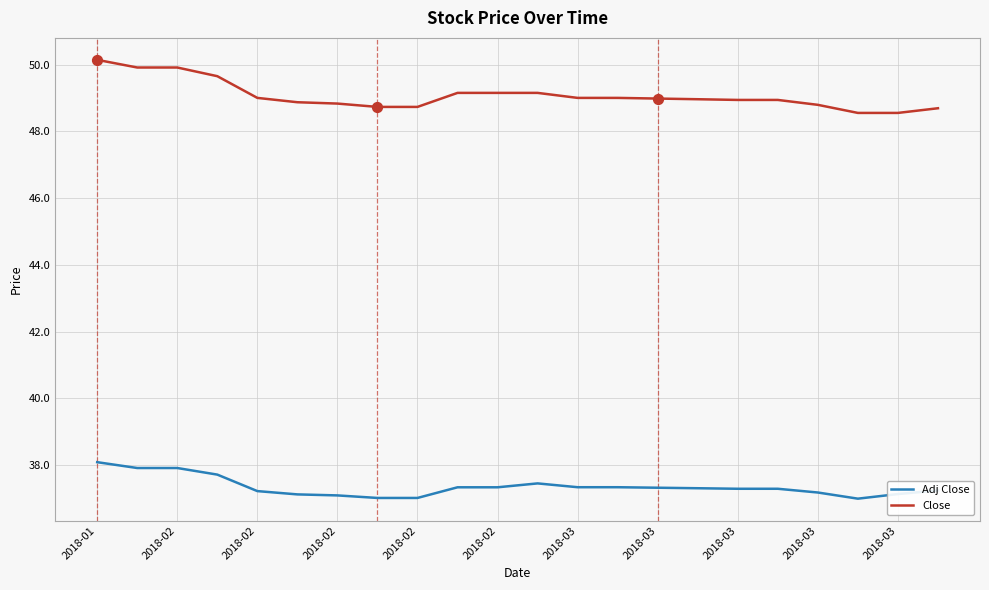

Which series has the largest total across all categories?

Close